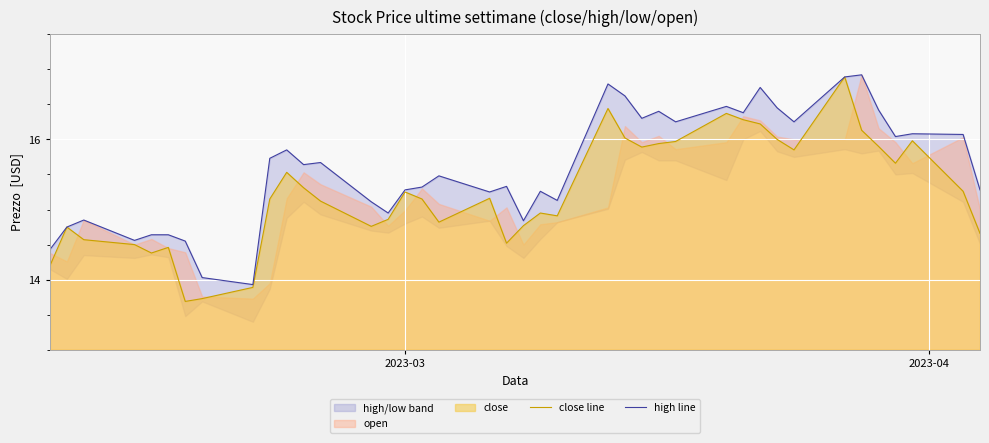

What is the minimum value for close line?

13.7